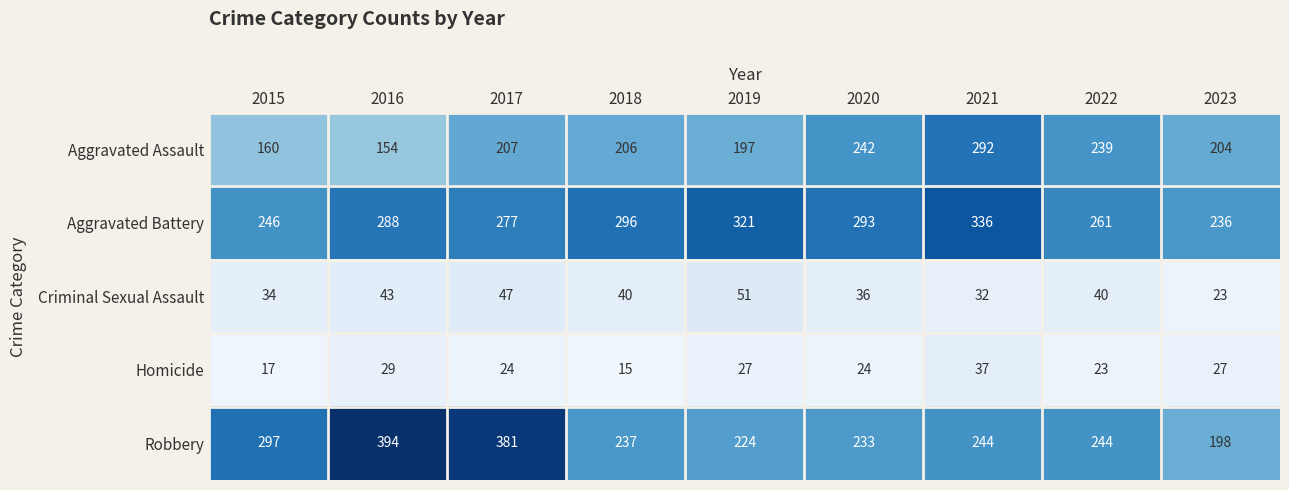

The value of Aggravated Battery at 2015 is 69. True or false?

False